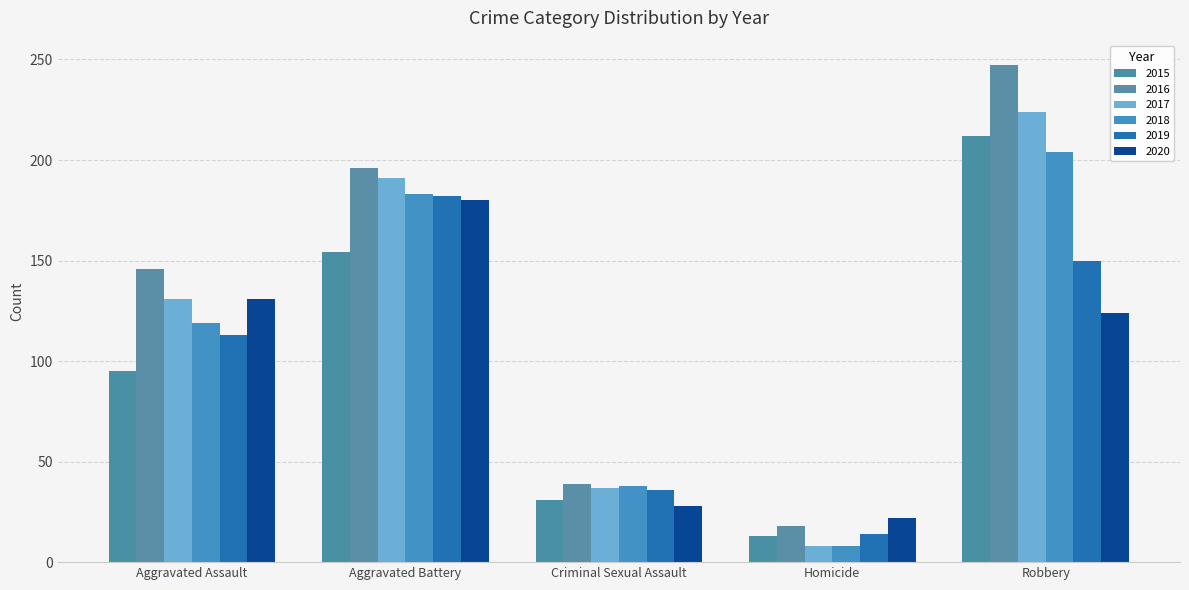

Which category has the lowest value in the 2018 series?

Homicide